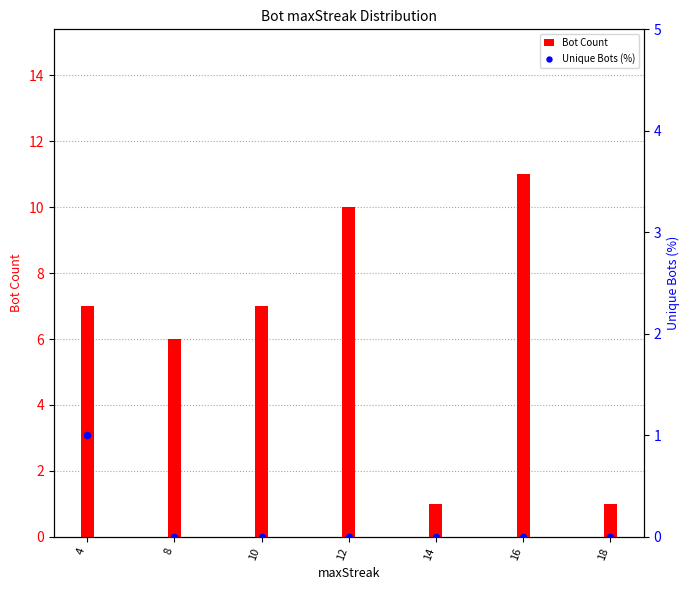

Which series has the largest Y range (max minus min)?

Bot Count